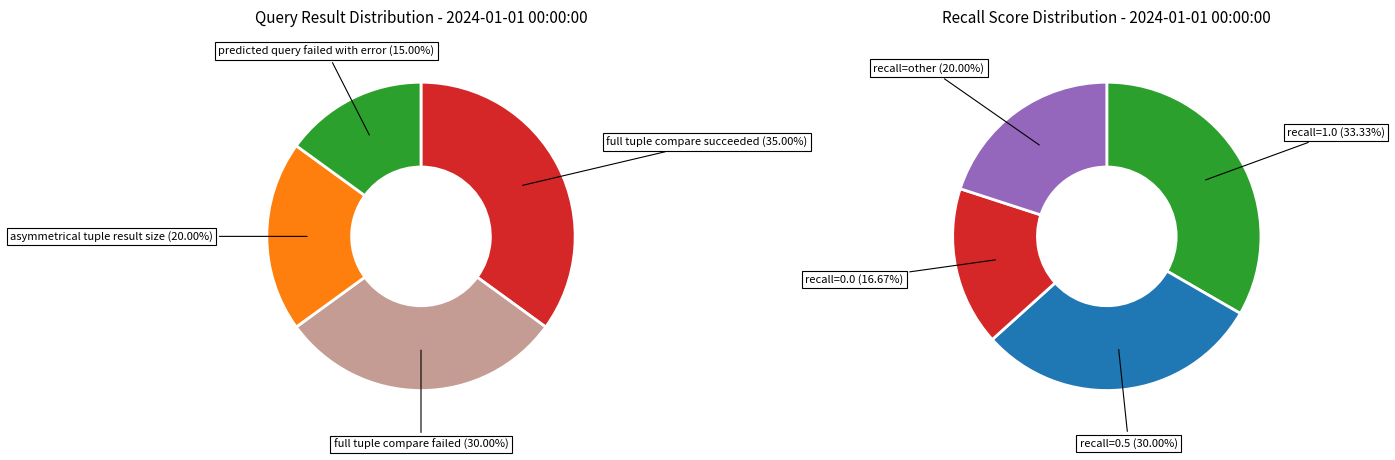

Rank the categories by result_set_match value from lowest to highest.

predicted query failed with error, asymmetrical tuple result size, full tuple compare failed, full tuple compare succeeded